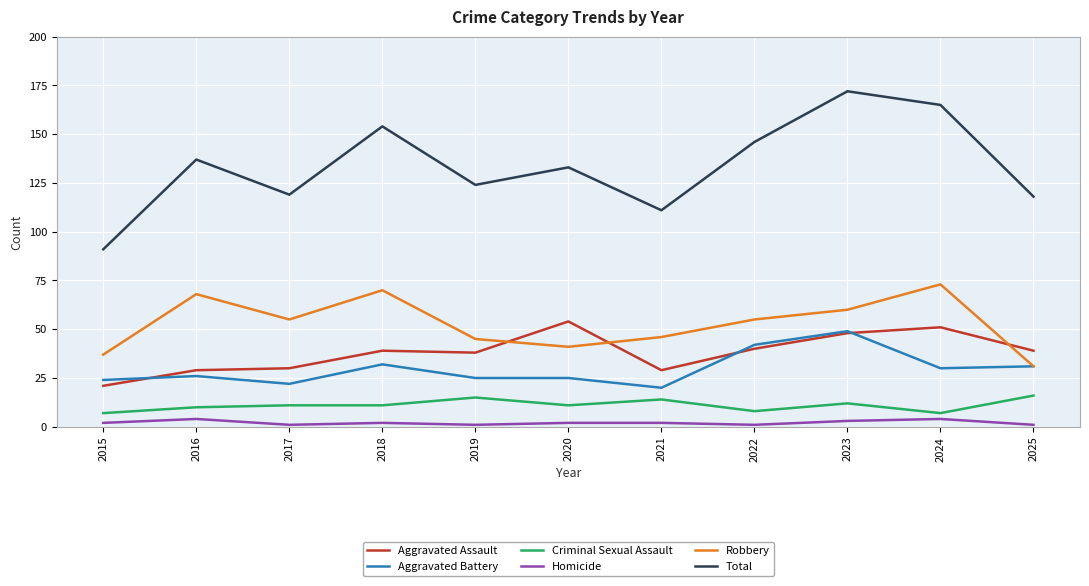

Which series has the largest total across all categories?

Total